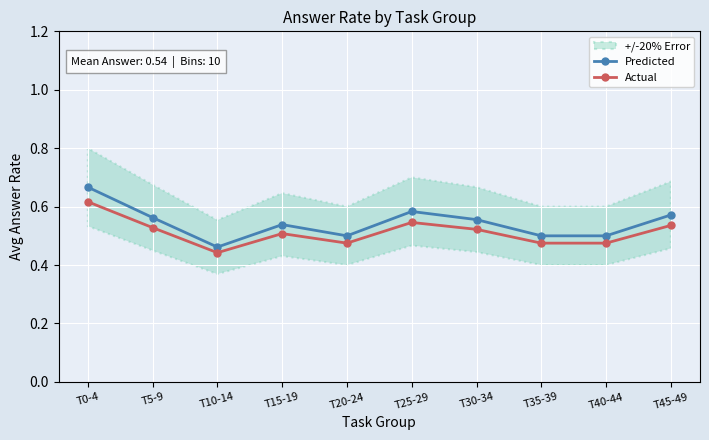

What value does the Predicted series have at T45-49?

0.6